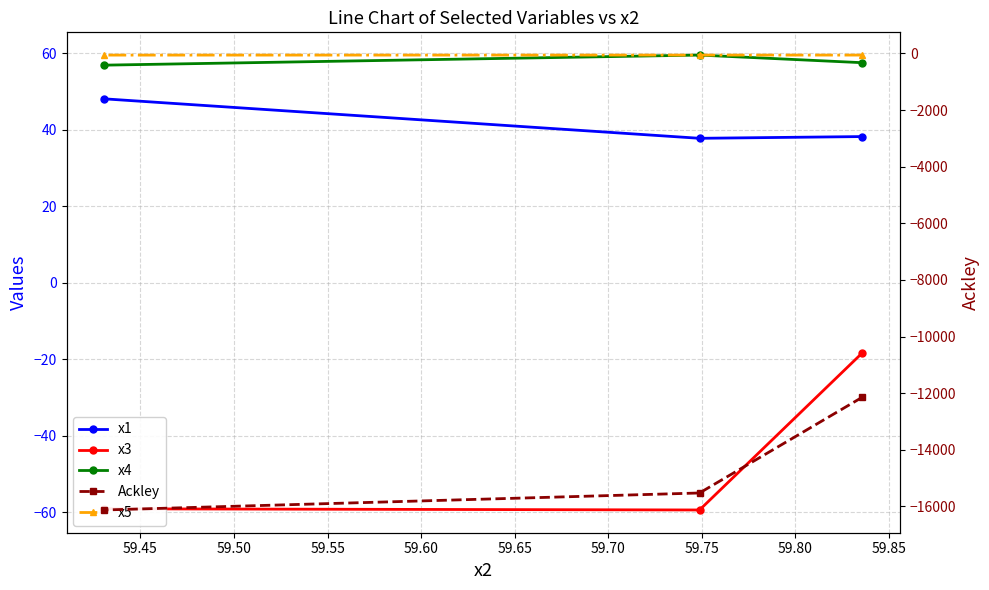

What is the difference between the maximum and minimum values in the x1 series?

10.3